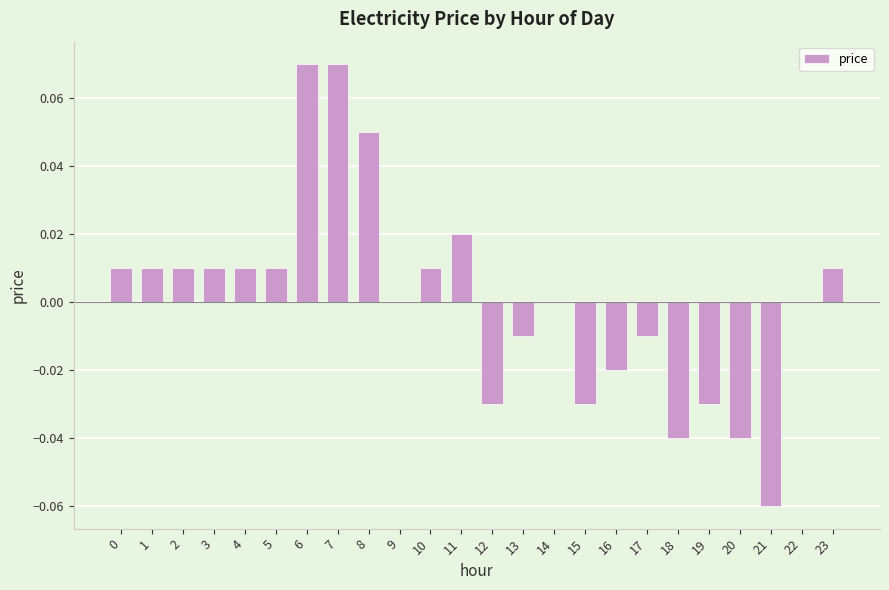

True or false: the data shows 0.0 at 1.

True